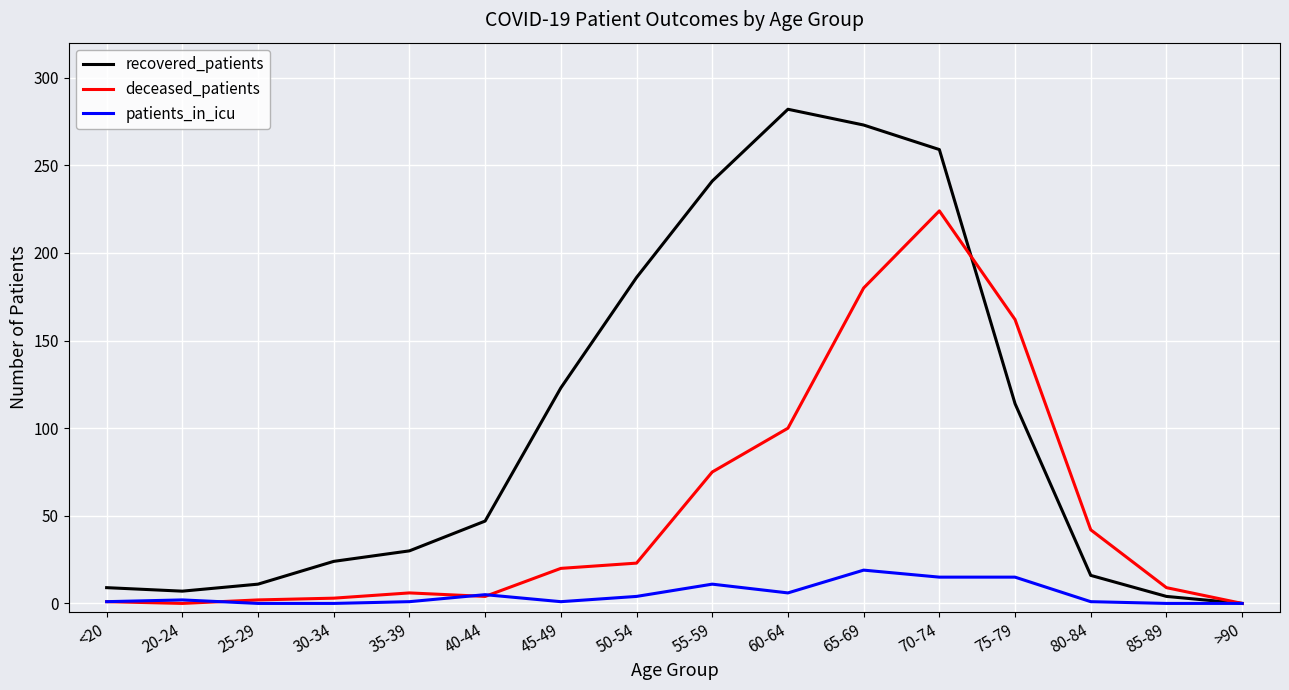

True or false: recovered_patients has a value of 0 at >90.

True